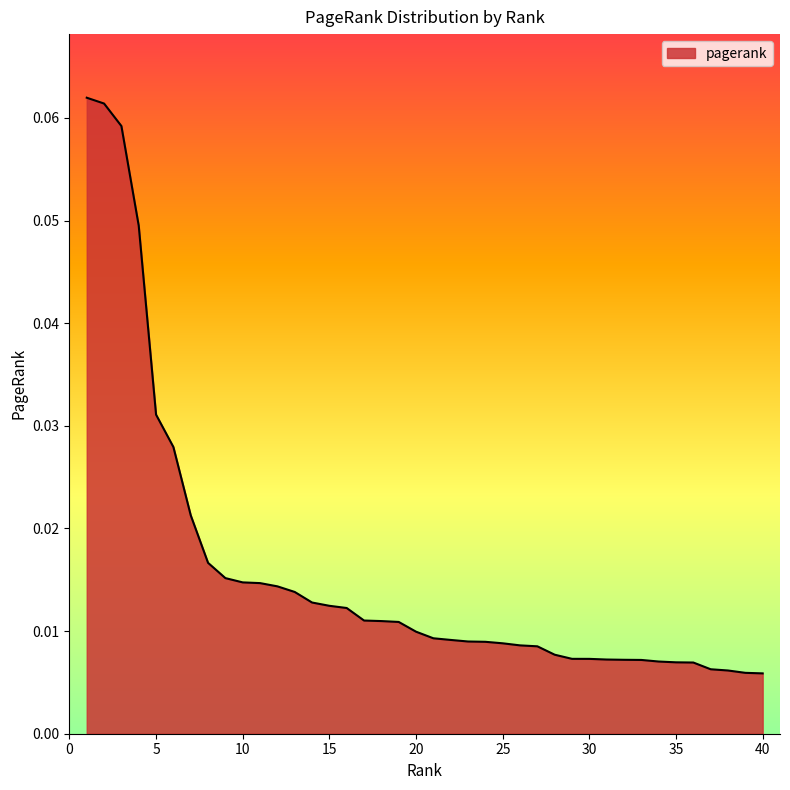

Reading left to right, extract all data points from this chart.

1=0.1	2=0.1	3=0.1	4=0.0	5=0.0	6=0.0	7=0.0	8=0.0	9=0.0	10=0.0	11=0.0	12=0.0	13=0.0	14=0.0	15=0.0	16=0.0	17=0.0	18=0.0	19=0.0	20=0.0	21=0.0	22=0.0	23=0.0	24=0.0	25=0.0	26=0.0	27=0.0	28=0.0	29=0.0	30=0.0	31=0.0	32=0.0	33=0.0	34=0.0	35=0.0	36=0.0	37=0.0	38=0.0	39=0.0	40=0.0